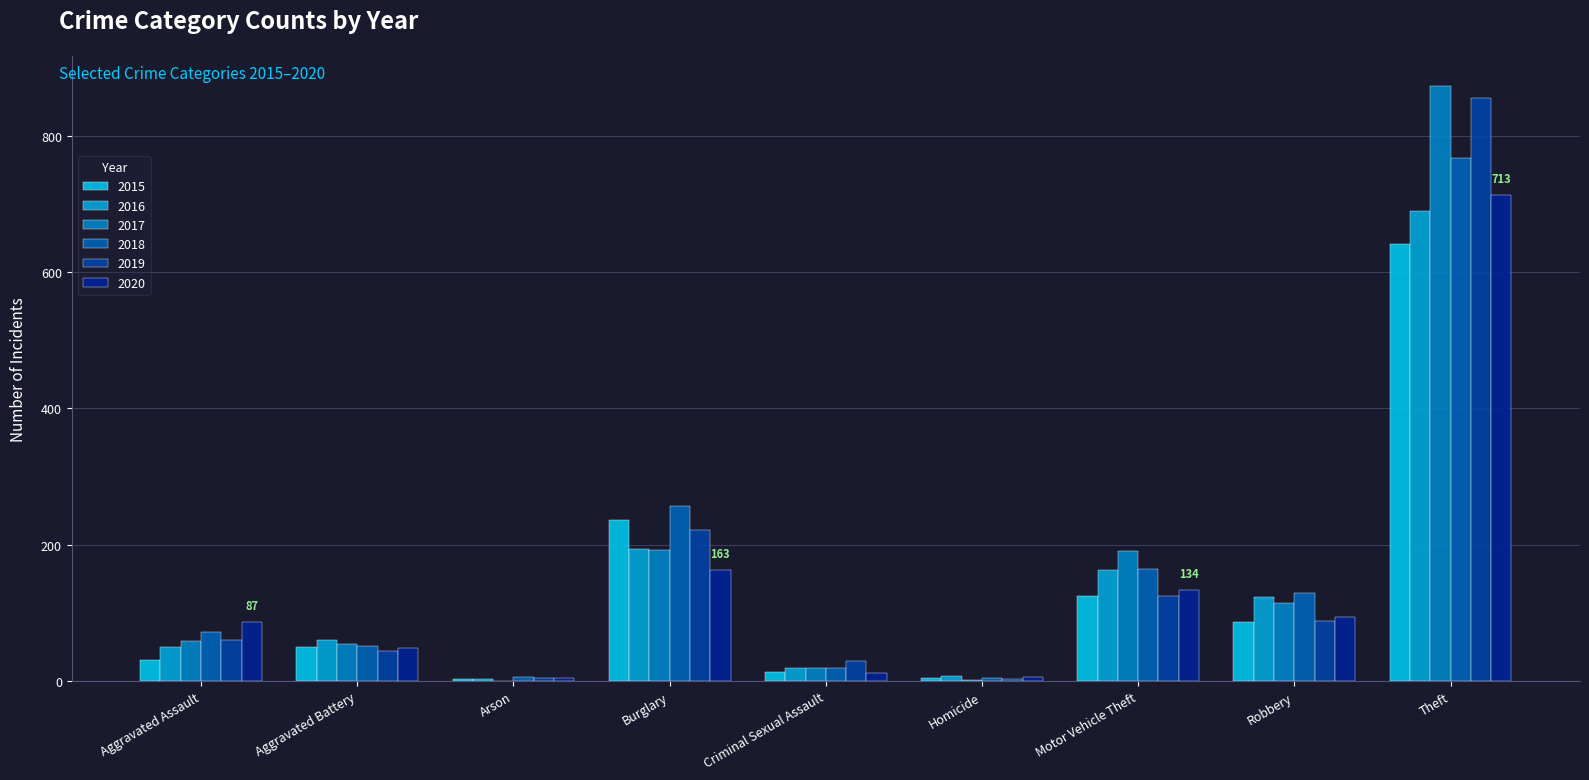

How many data points does each series have?

9